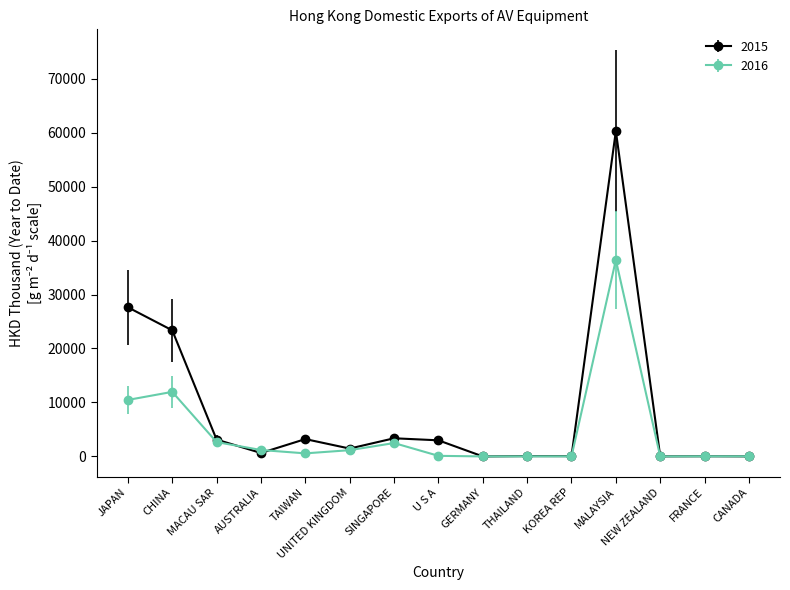

At how many categories does at least one series exceed 1802?

7